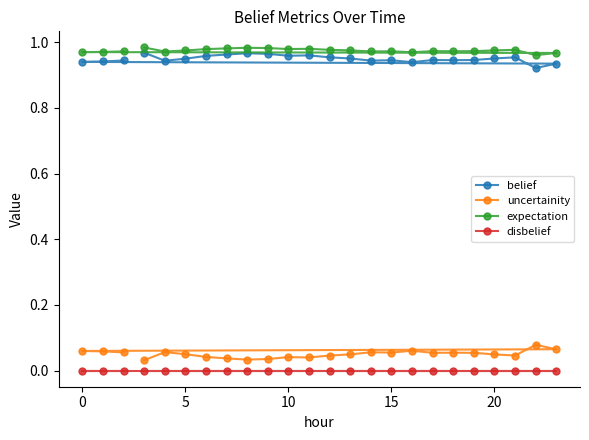

Is the value of expectation at 0 greater than the value of disbelief at 17?

Yes